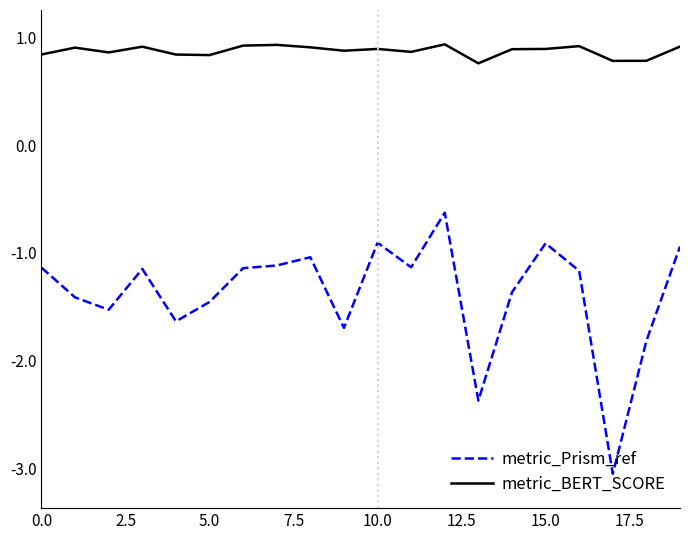

What are all the series names shown in the legend?

metric_Prism_ref, metric_BERT_SCORE